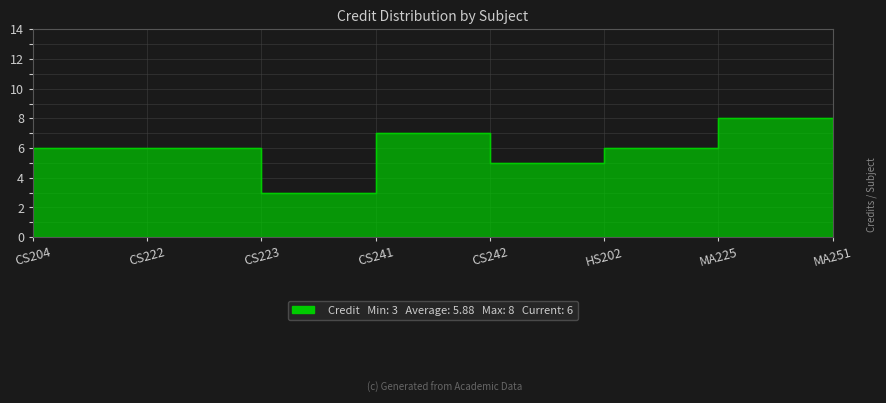

What is the label of the 1st point from the left?

CS204